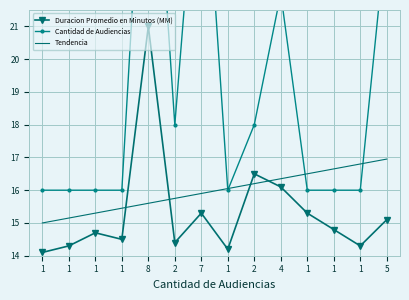

The value of Duracion Promedio en Minutos (MM) at 7 is 8.5. True or false?

False